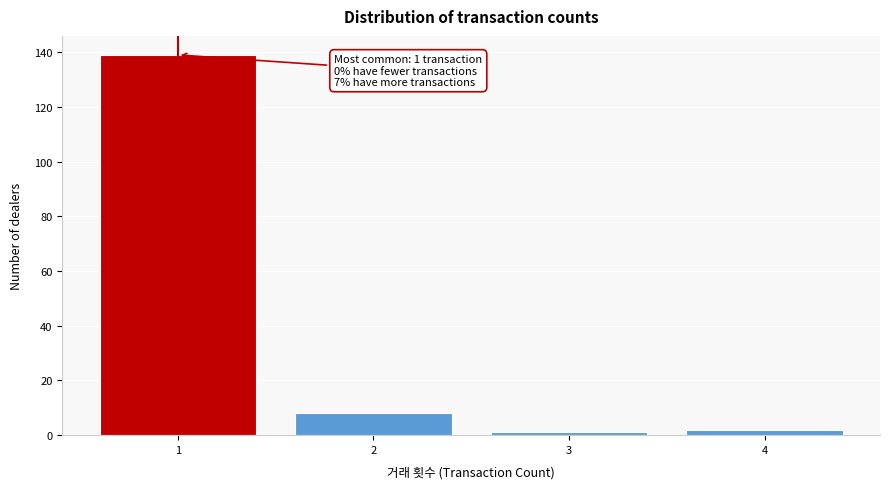

Reading right to left, list all the values displayed in this chart.

2	1	8	139